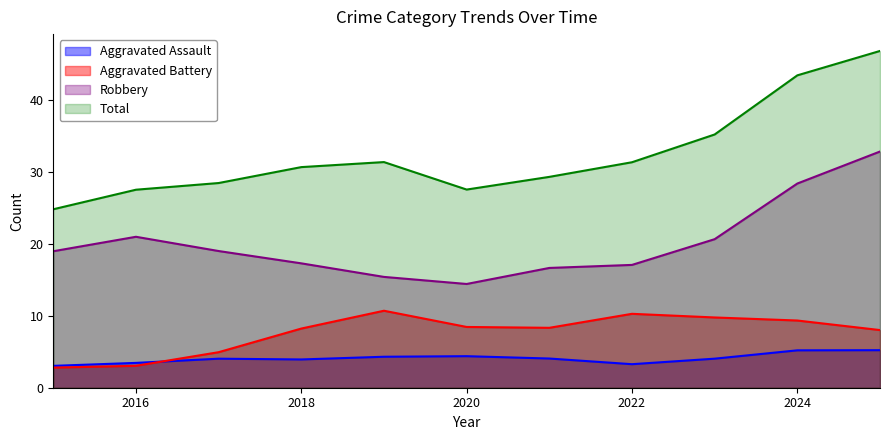

What is the approximate value of Robbery at 2020?

14.4